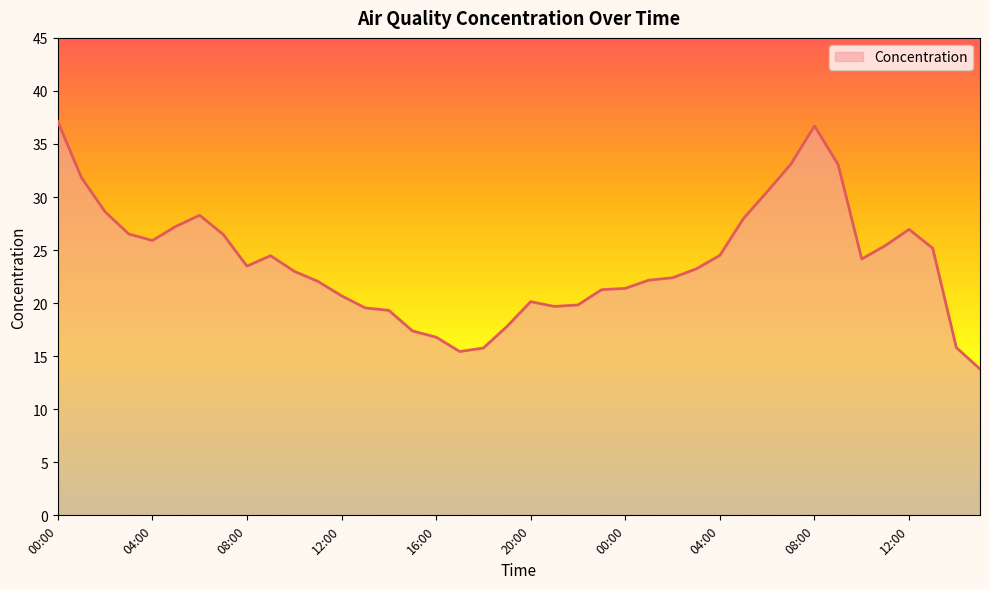

What is the minimum value shown in the chart?

13.8